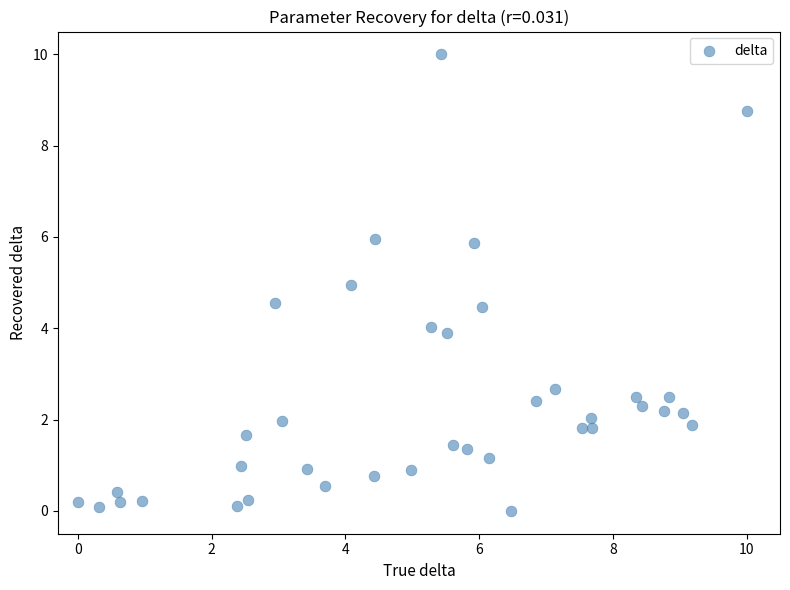

What is the range of Y values (max minus min)?

10.0